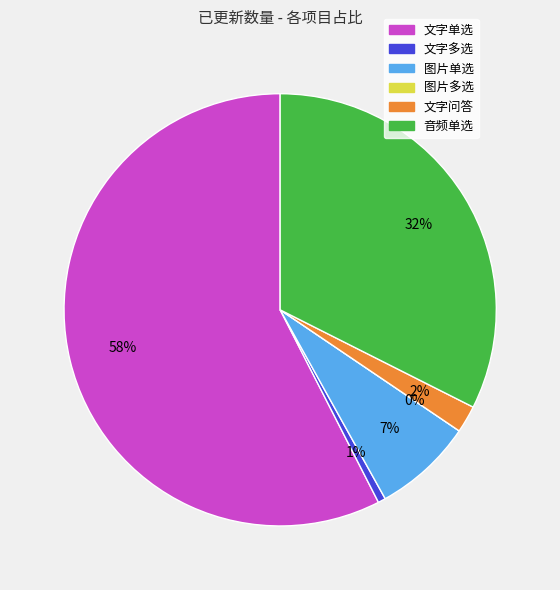

Which category has the biggest portion of the pie?

文字单选